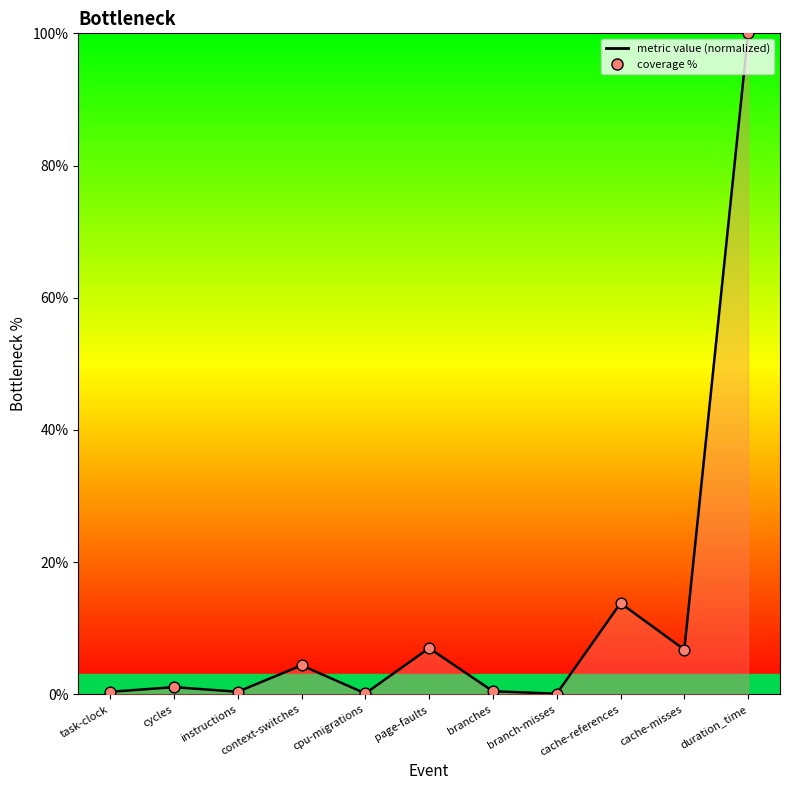

What is the change in value from cpu-migrations to cache-misses?

+6.6